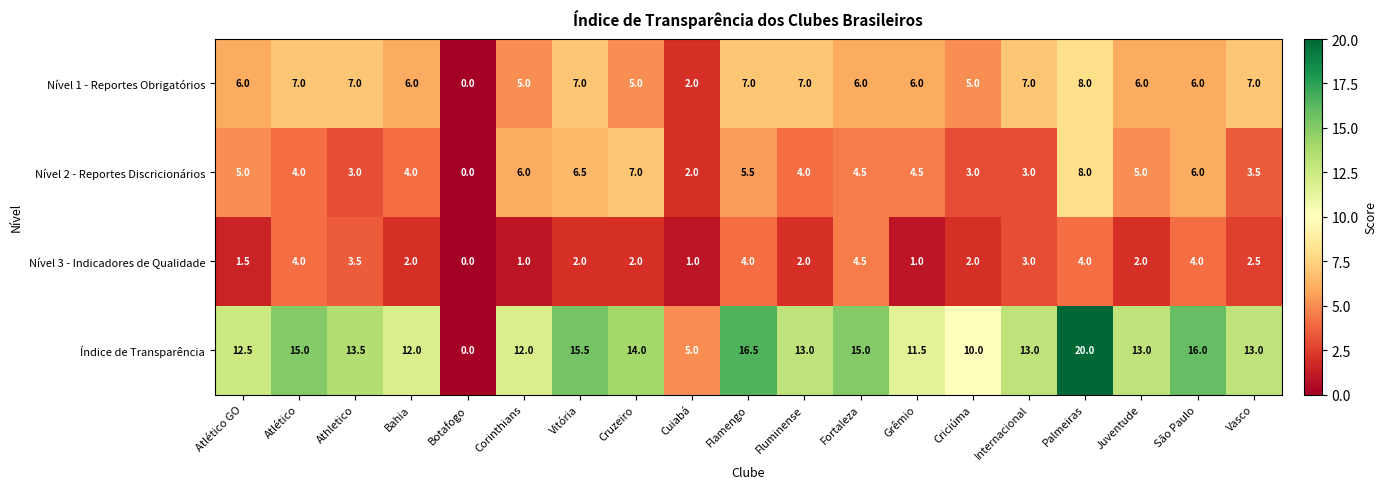

How many categories are shown in the chart?

19